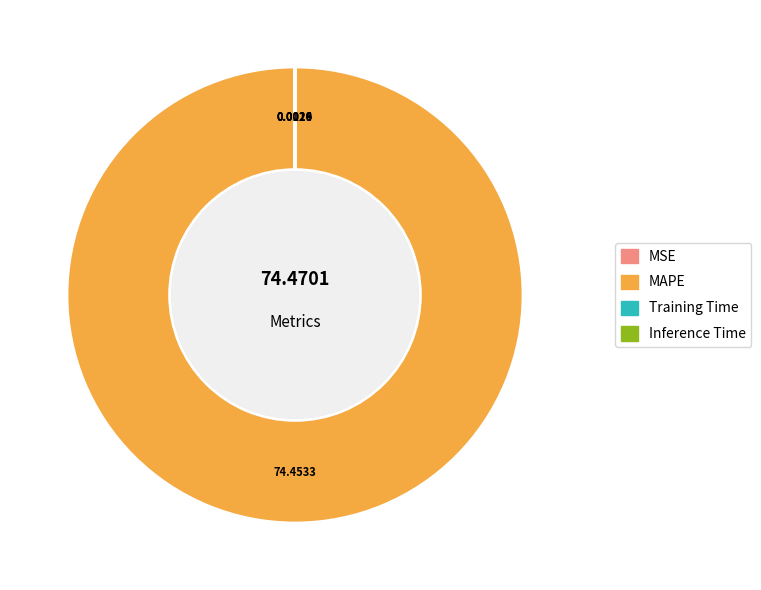

What percentage is the MAPE slice, to the nearest percent?

100%